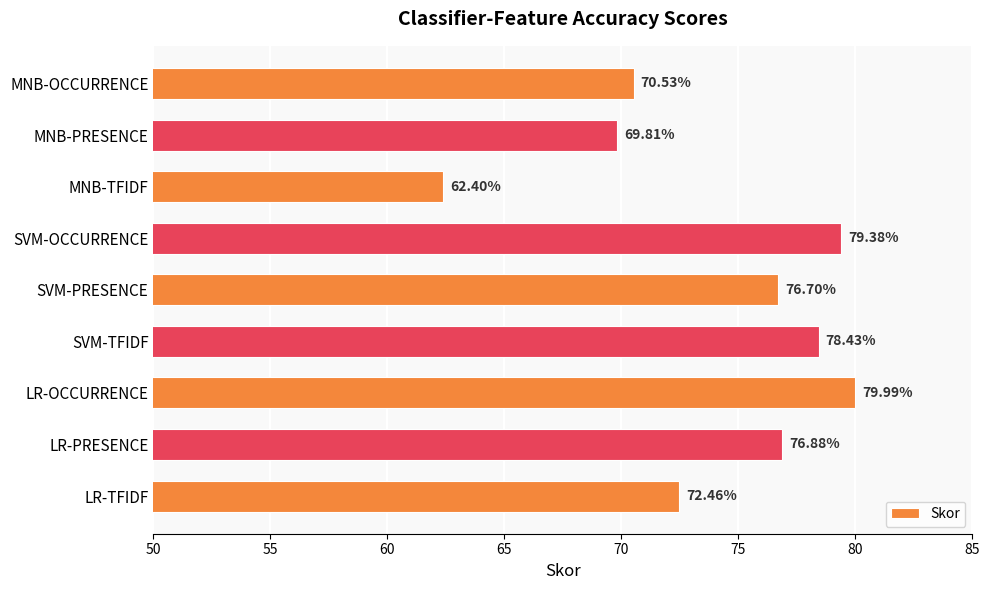

Where is the data nearest to the value 71?

MNB-OCCURRENCE